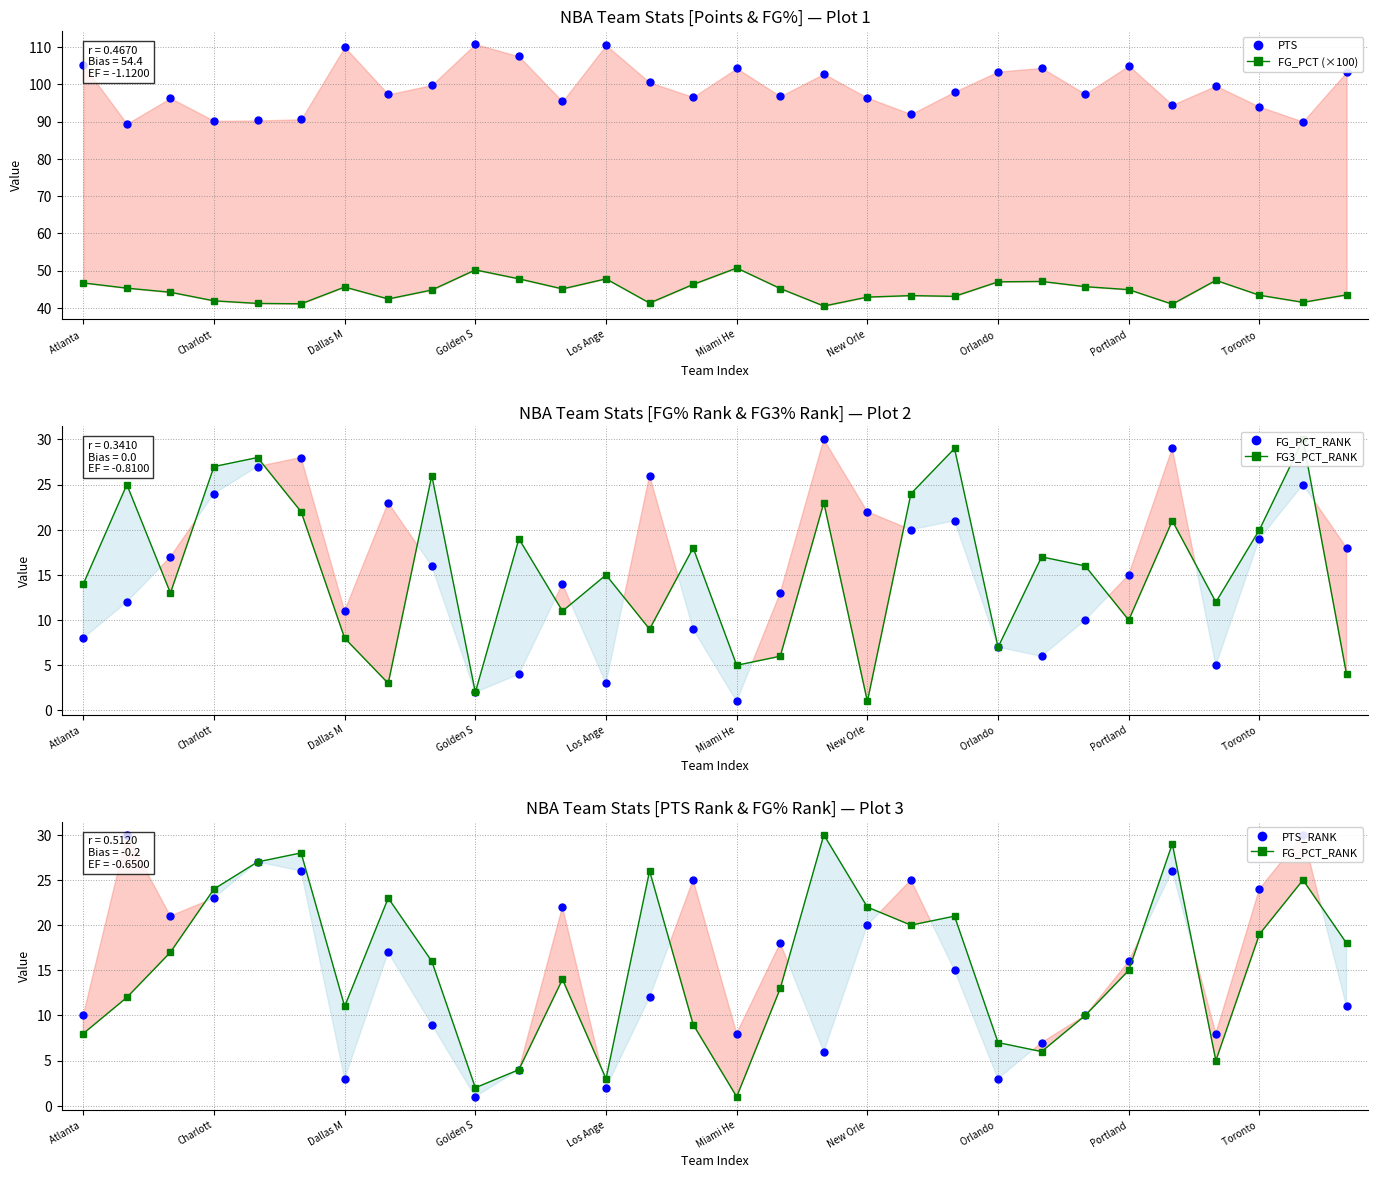

What is the difference between the maximum and minimum values in the FG3_PCT_RANK series?

29.0